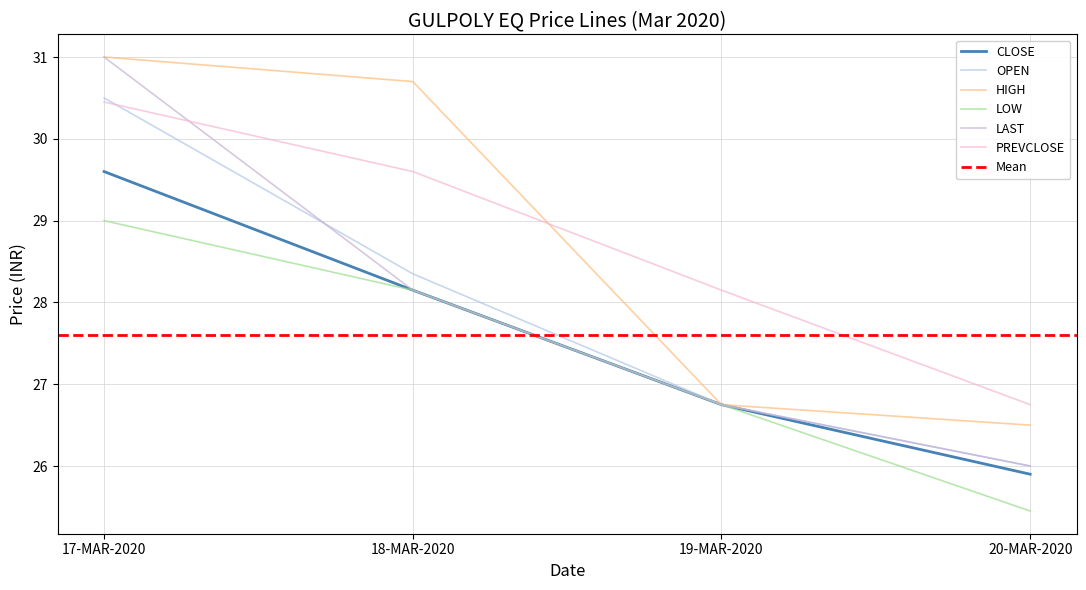

What position from the right is 18-MAR-2020?

3